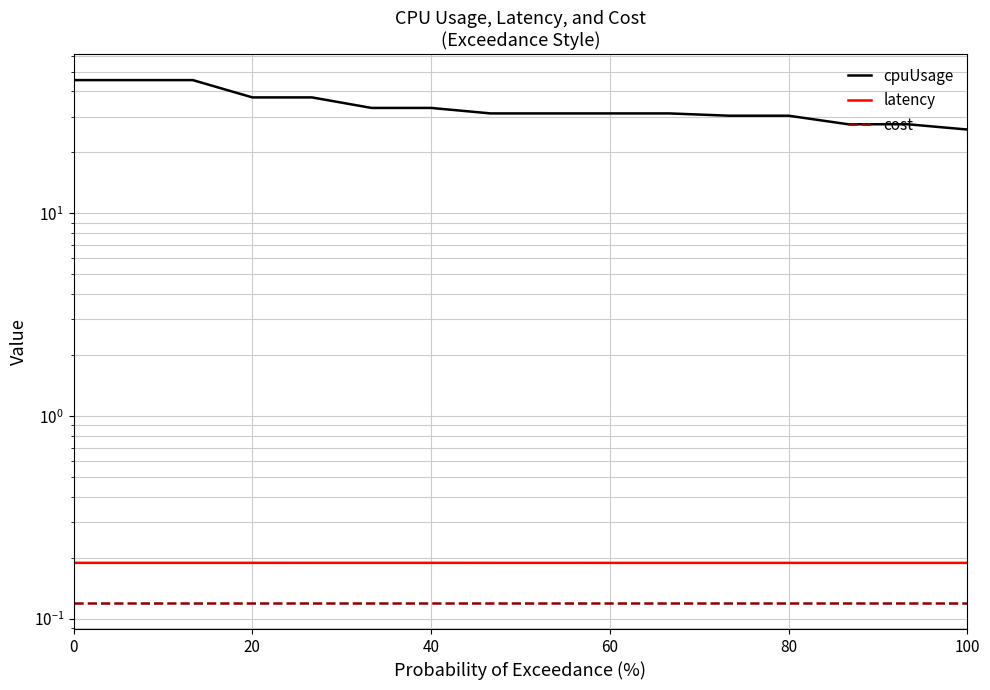

True or false: cpuUsage and latency intersect in this chart.

False